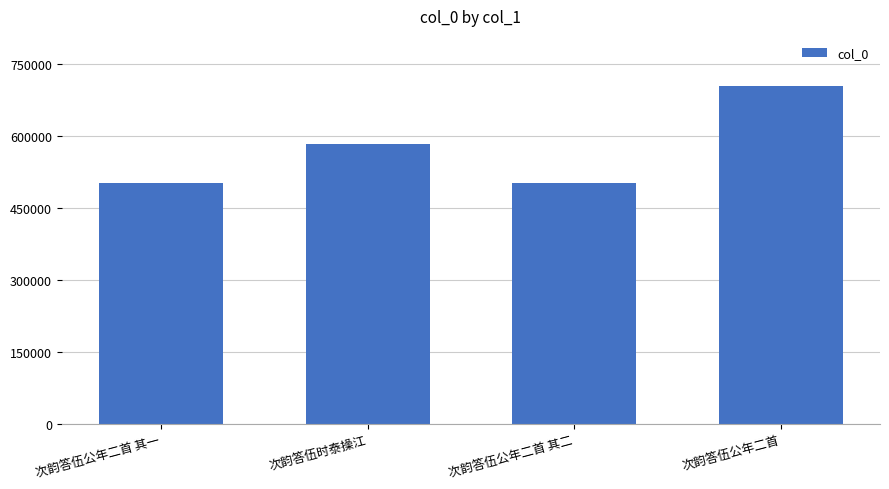

The value at 次韵答伍公年二首 其一 is 257907. True or false?

False